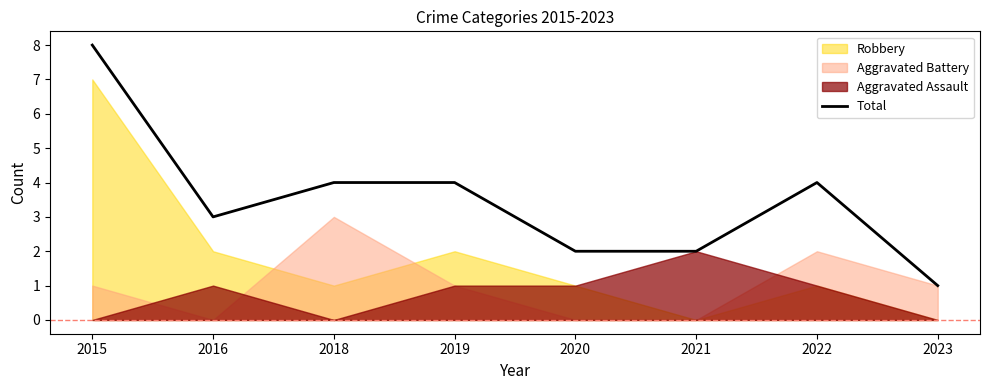

The value at 2020 is 1. True or false?

False